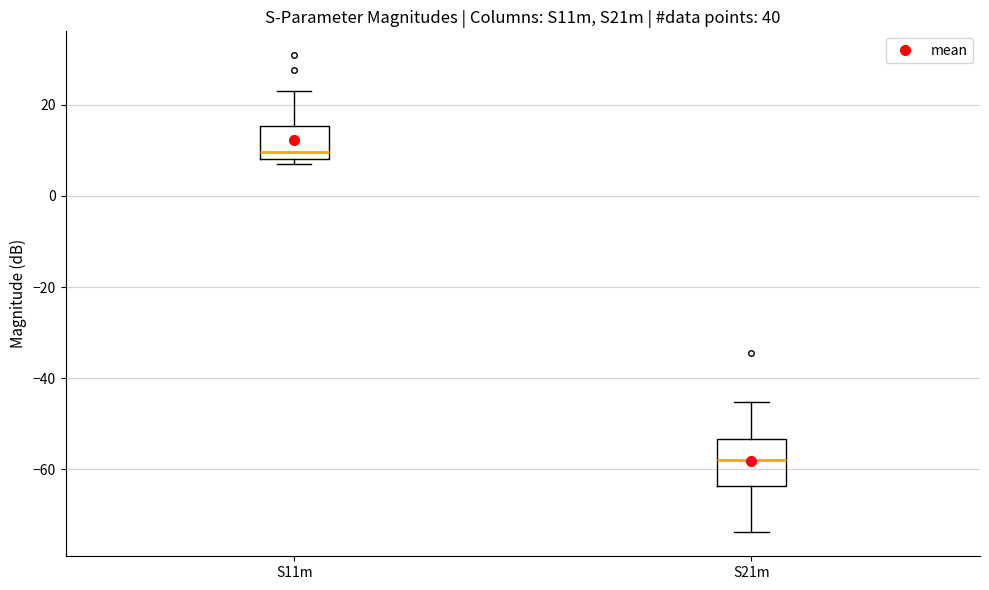

Which box is the tallest, from its lower edge to its upper edge?

S21m